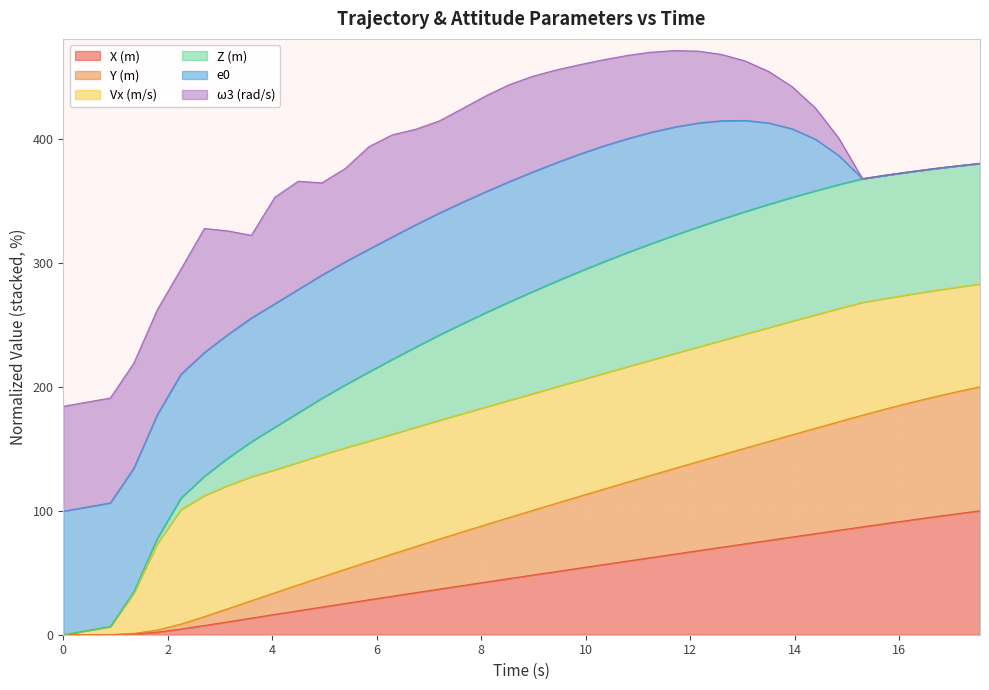

Between 7.2 and 17.55, which series saw the biggest shift?

Z (m)